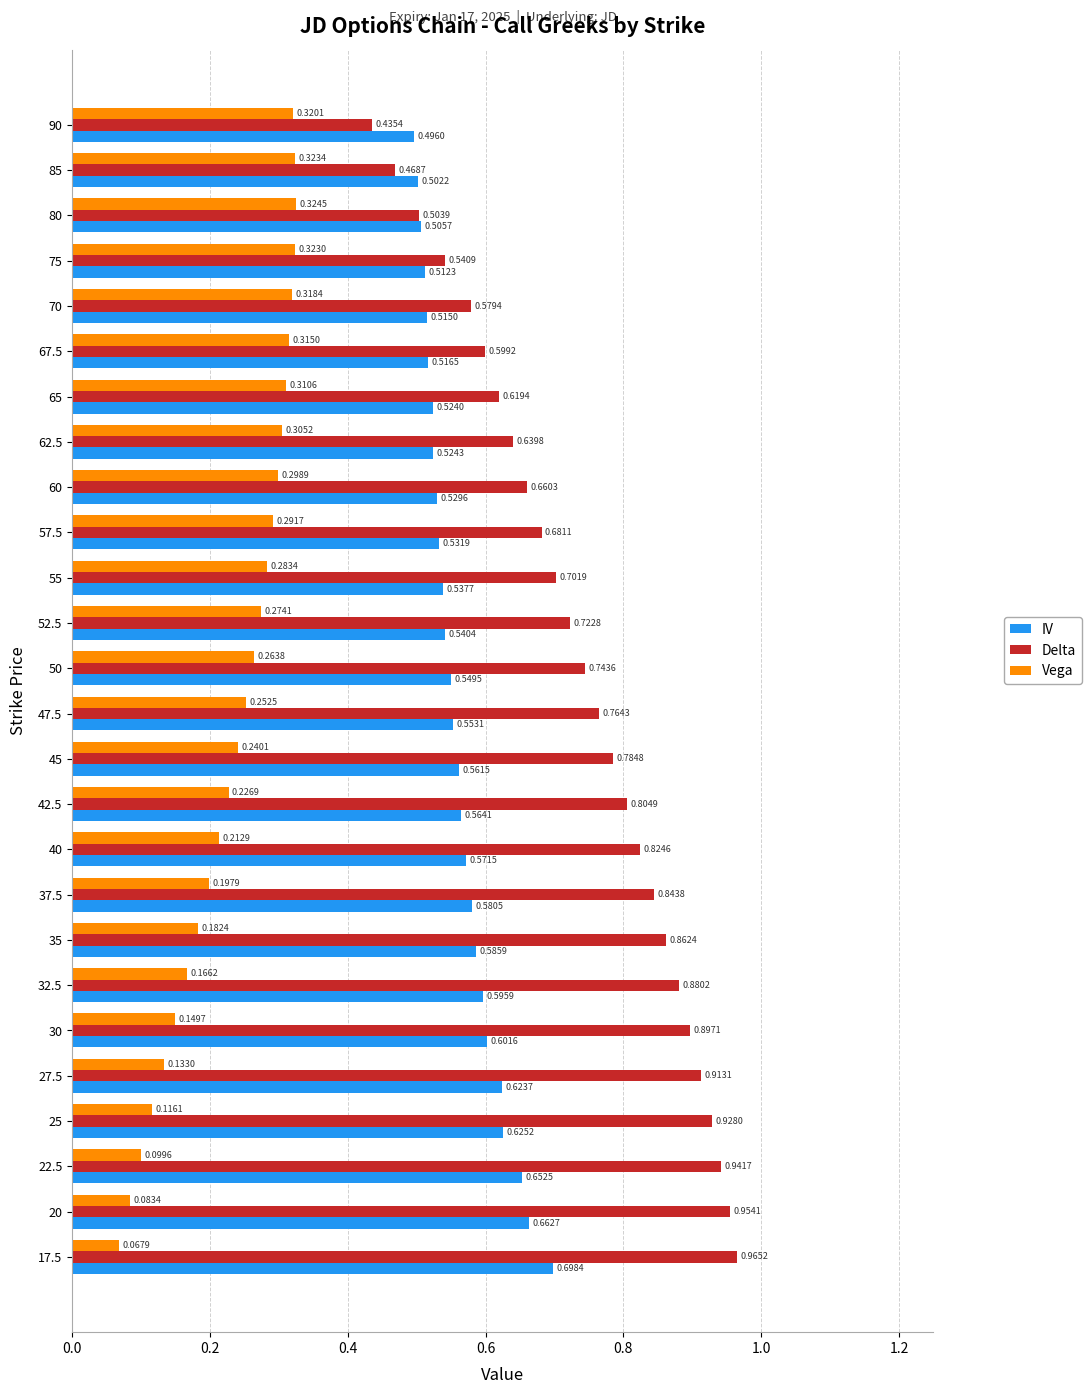

What are all the series names shown in the legend?

IV, Delta, Vega